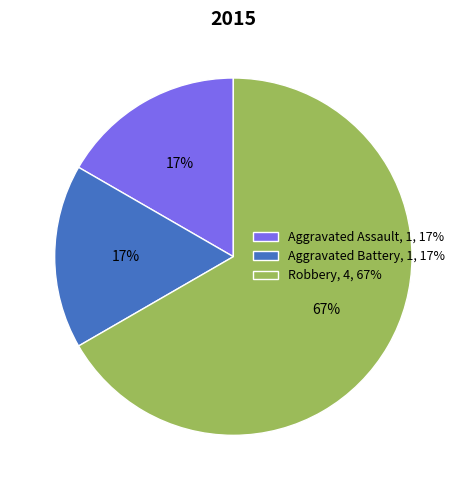

Combined, do Robbery, 4, 67% and Aggravated Battery, 1, 17% account for over 50%?

Yes